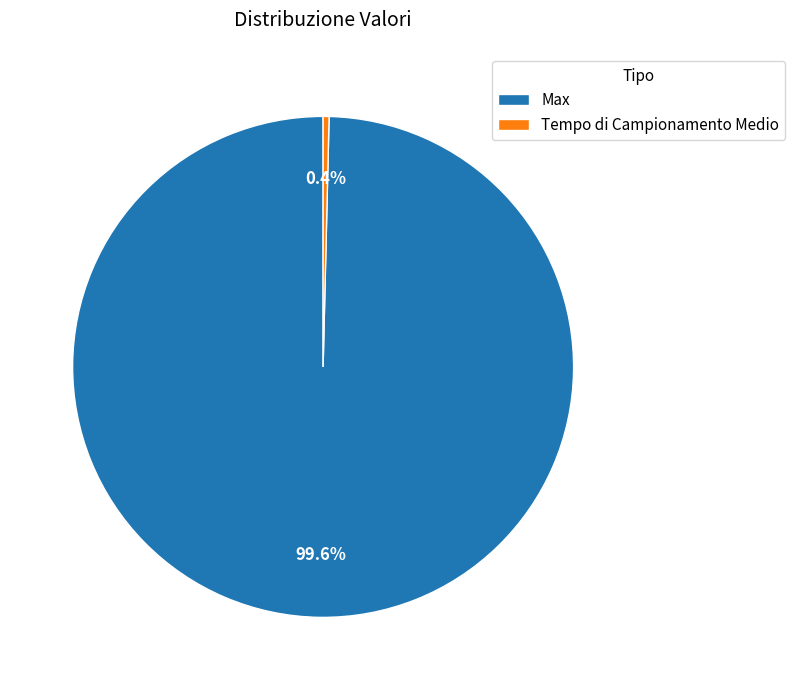

How much of the chart is everything except Max?

0.4%